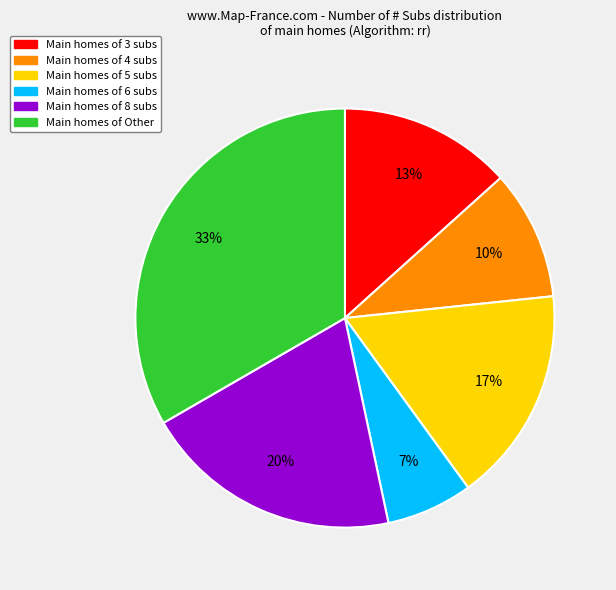

Does any single category account for the majority?

No